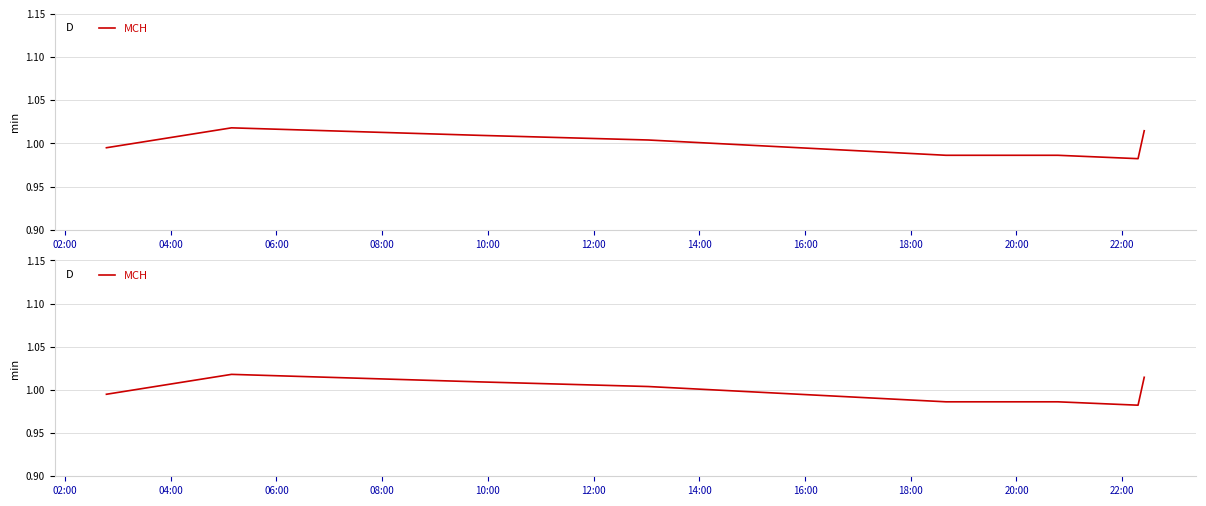

Read the value at 08:00.

1.0